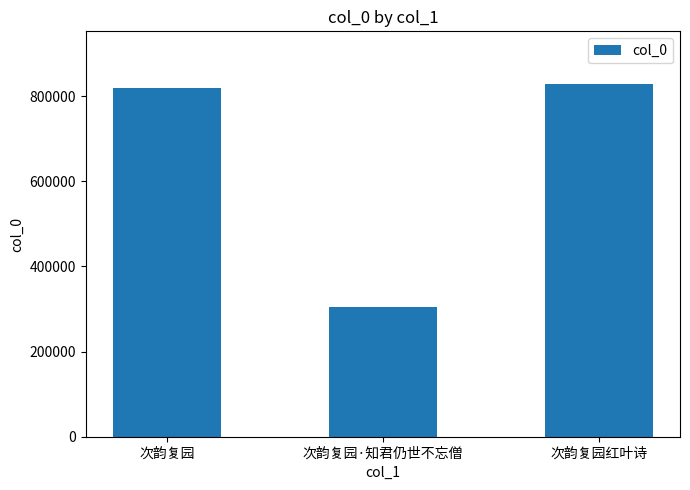

Between 次韵复园 and 次韵复园红叶诗, which is larger?

次韵复园红叶诗